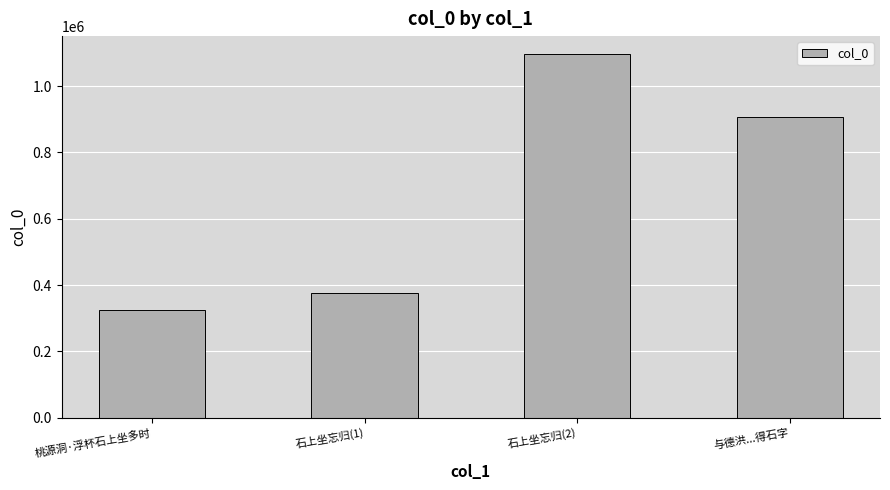

Which has a higher value, 石上坐忘归(2) or 桃源洞·浮杯石上坐多时?

石上坐忘归(2)